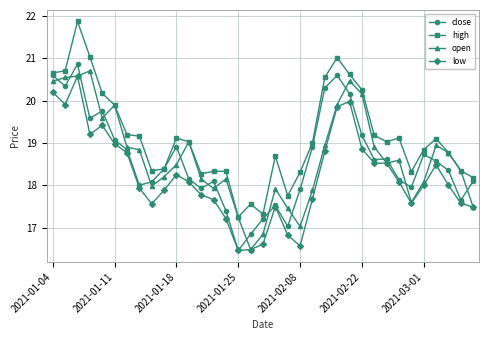

How many lines are shown in the chart?

4